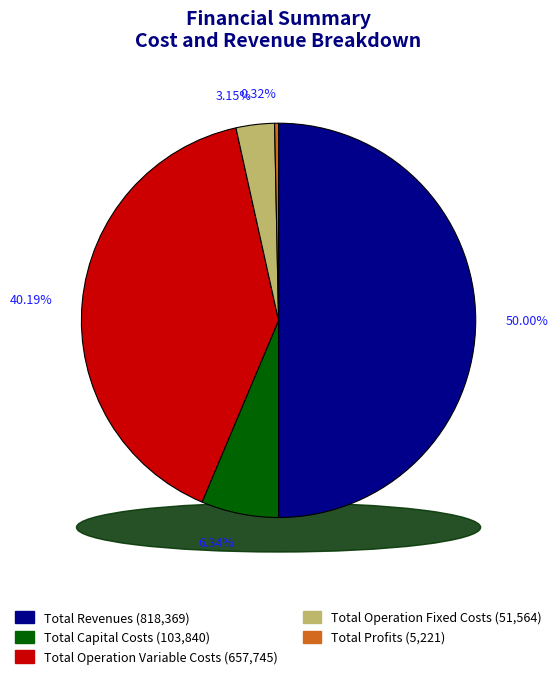

The Total Operation Fixed Costs slice represents 10% of the pie. True or false?

False